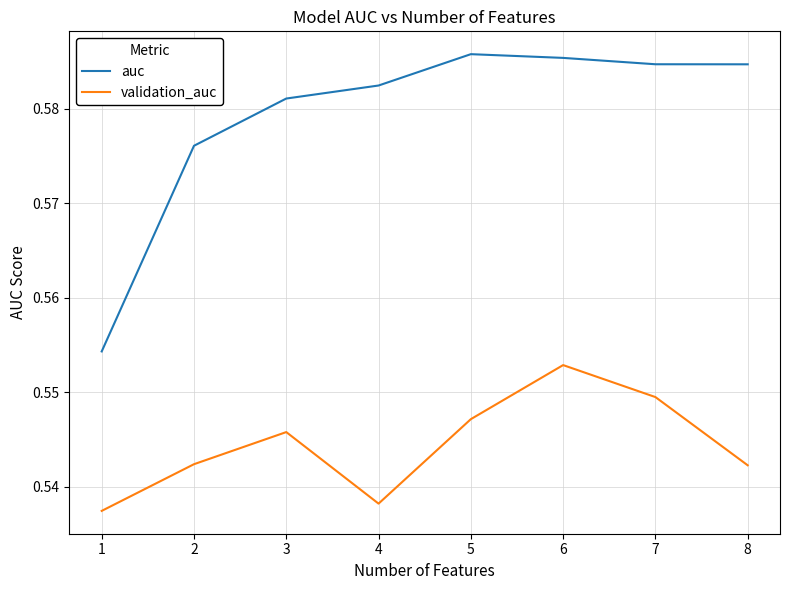

True or false: validation_auc has a value of 1.0 at 1.

False